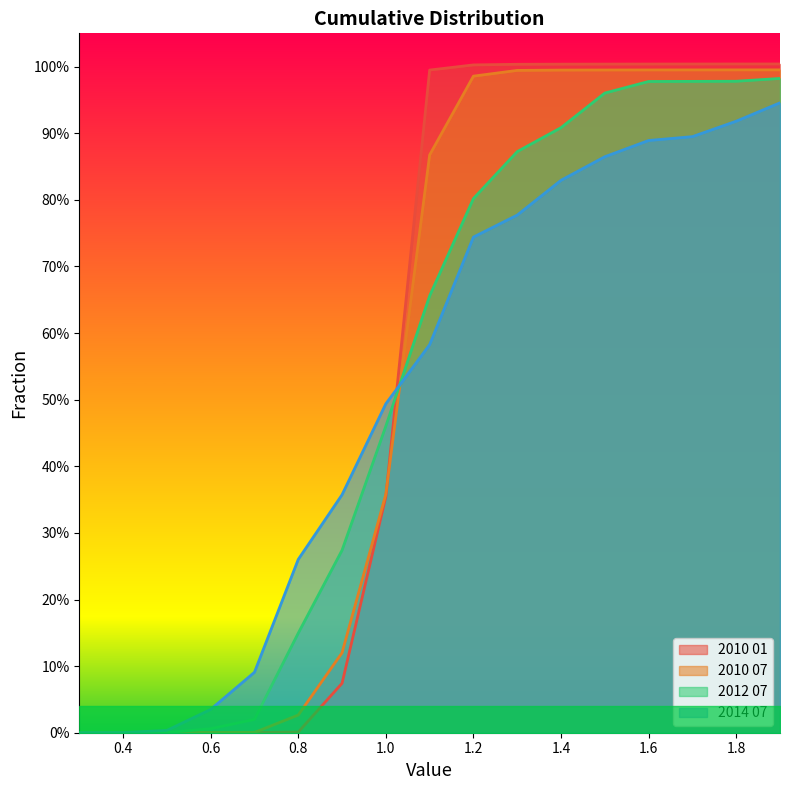

What are all the series names shown in the legend?

2010 01, 2010 07, 2012 07, 2014 07